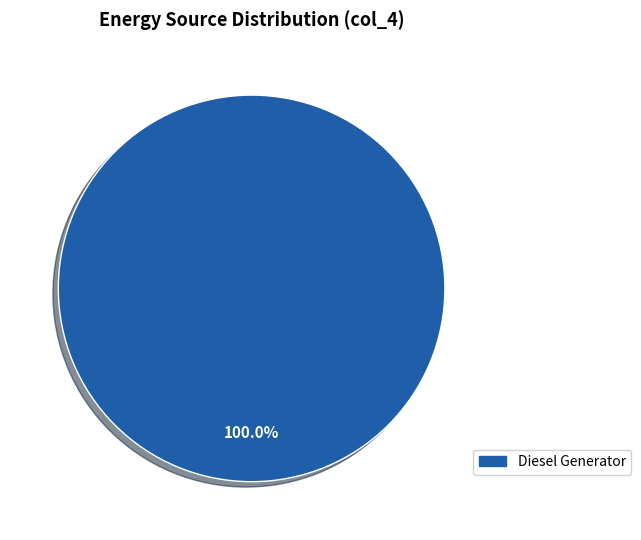

Does any single category account for the majority?

Yes